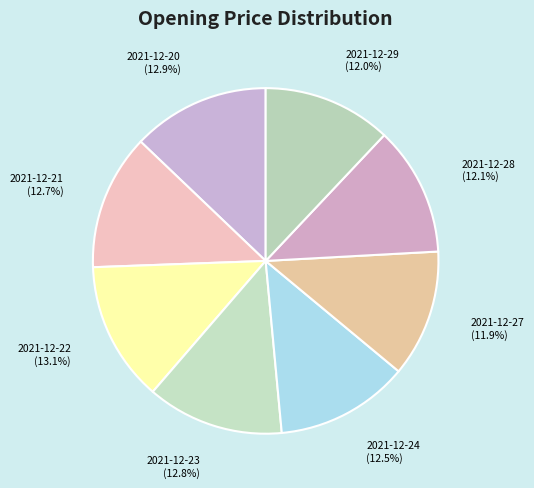

Combined, do 2021-12-27 and 2021-12-29 account for over 50%?

No